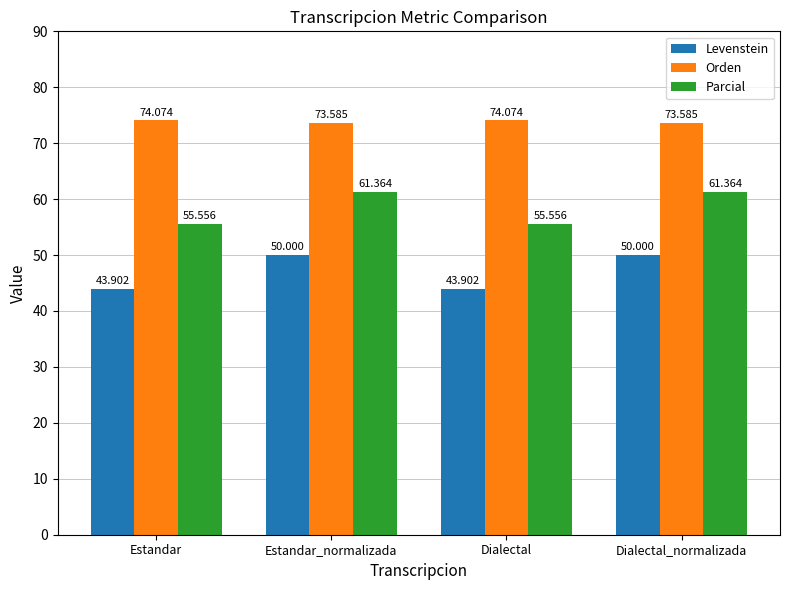

Between Dialectal and Dialectal_normalizada, which series saw the biggest shift?

Levenstein